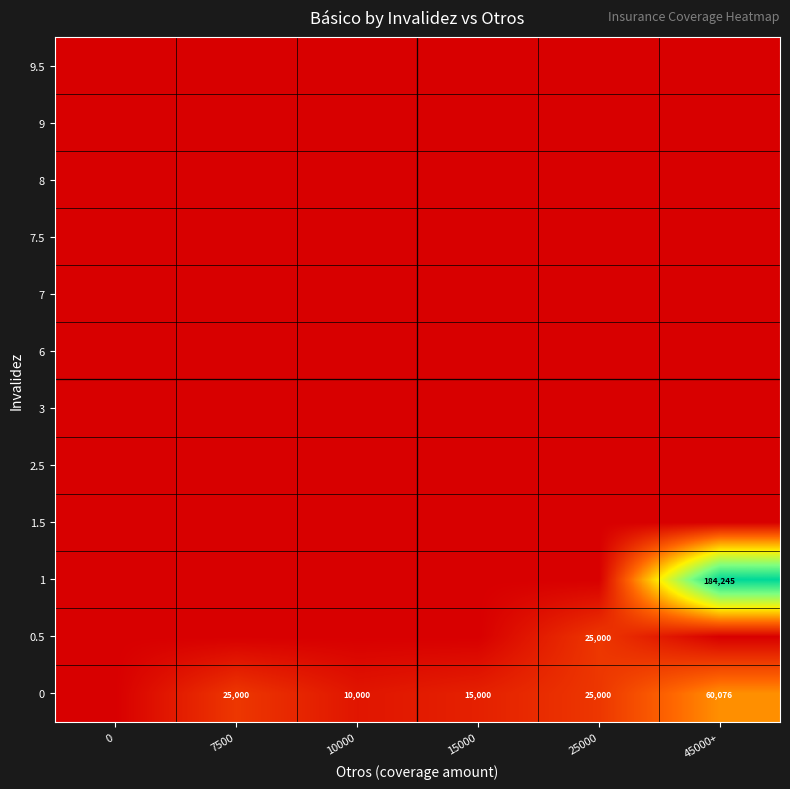

Between 0 and 15000, which is larger?

15000